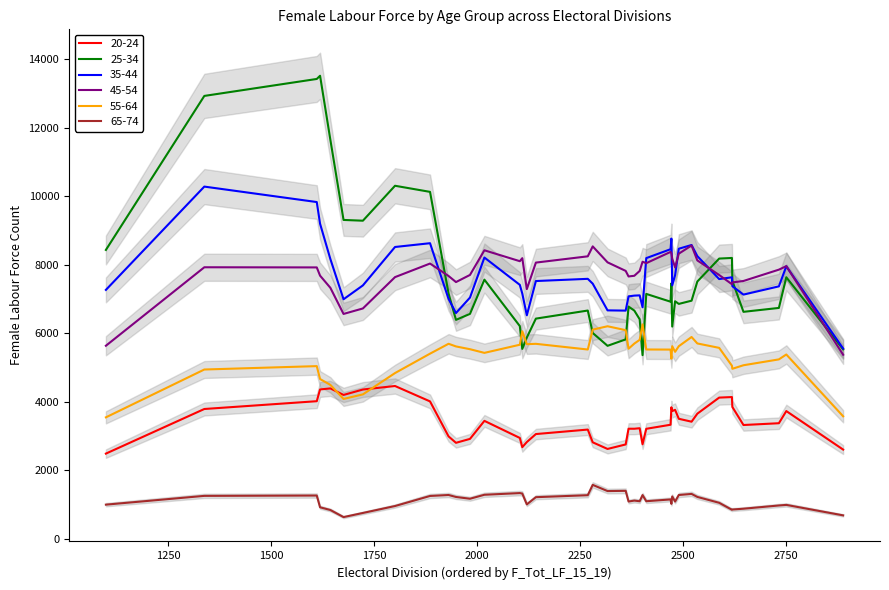

What is the maximum value for F_Tot_LF_25_34?

14198